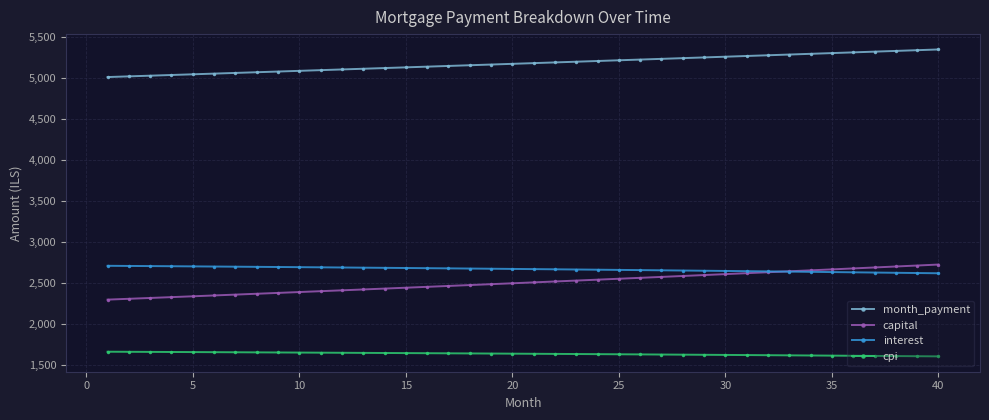

Which series has the largest total across all categories?

month_payment